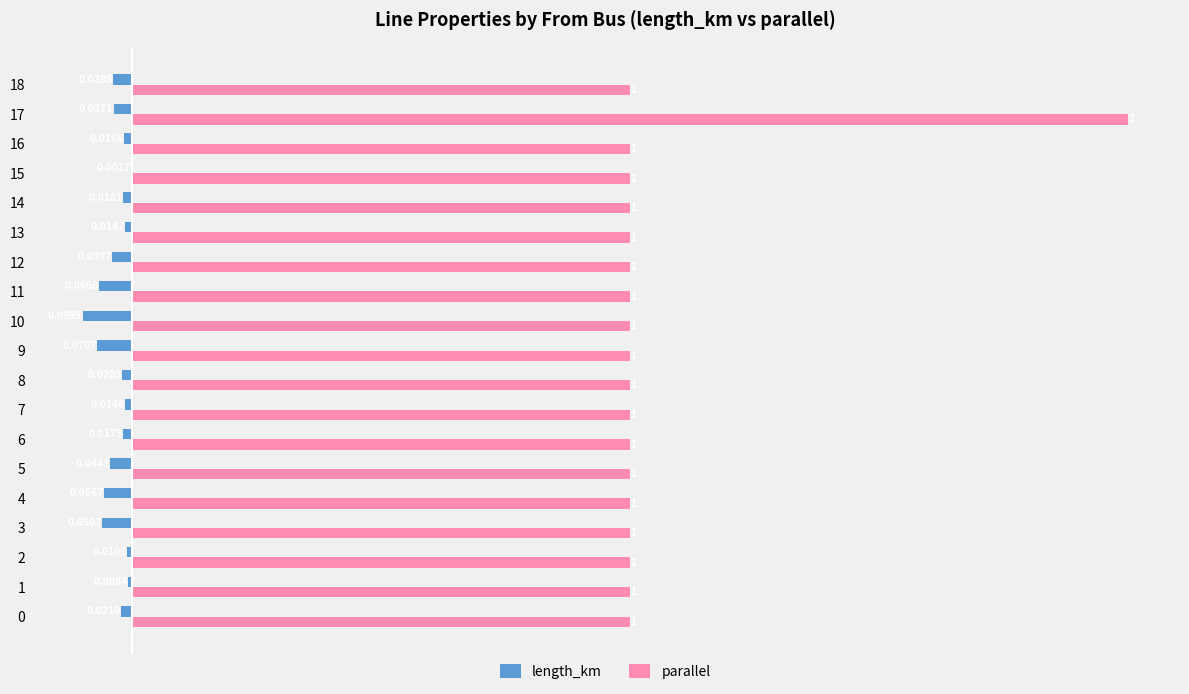

At which category is the sum across all series the highest?

17